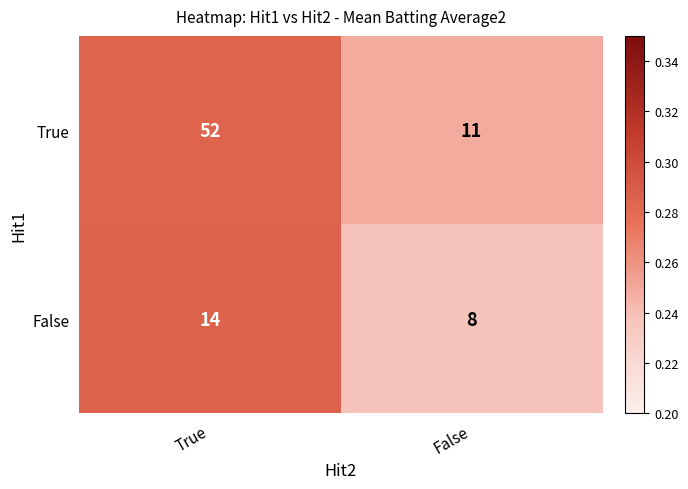

What is the approximate value of False at True?

14